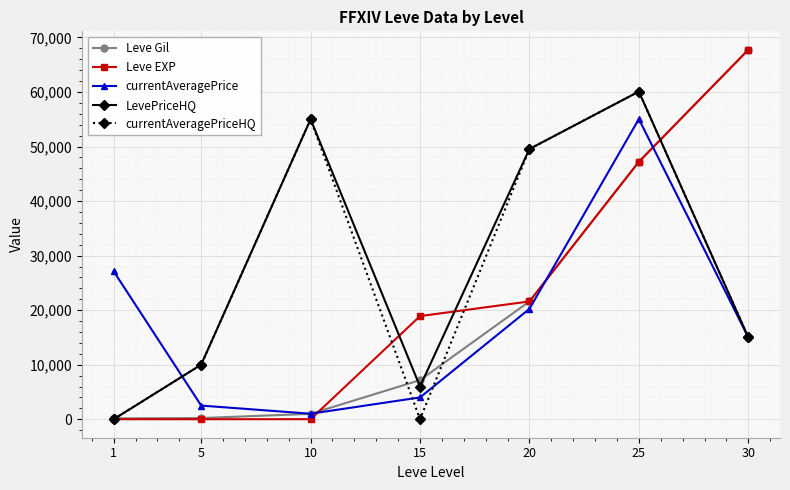

List the labels in order of LevePriceHQ value, largest first.

25, 10, 20, 30, 5, 15, 1